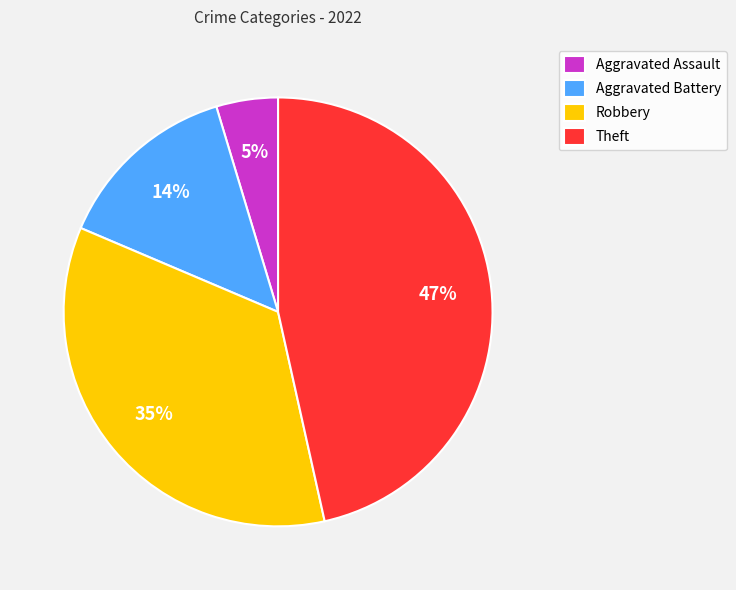

Rank the categories by value from highest to lowest.

Theft, Robbery, Aggravated Battery, Aggravated Assault